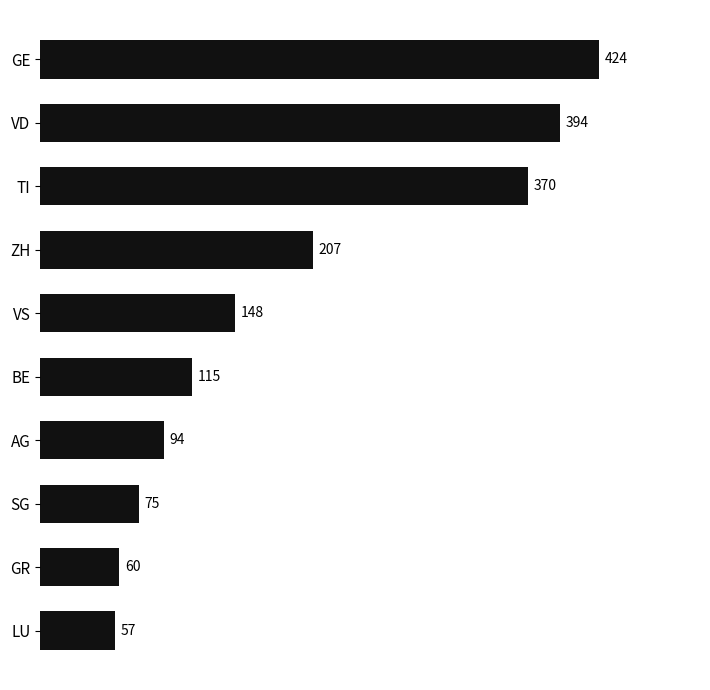

The chart shows a value of 57 at LU. True or false?

True